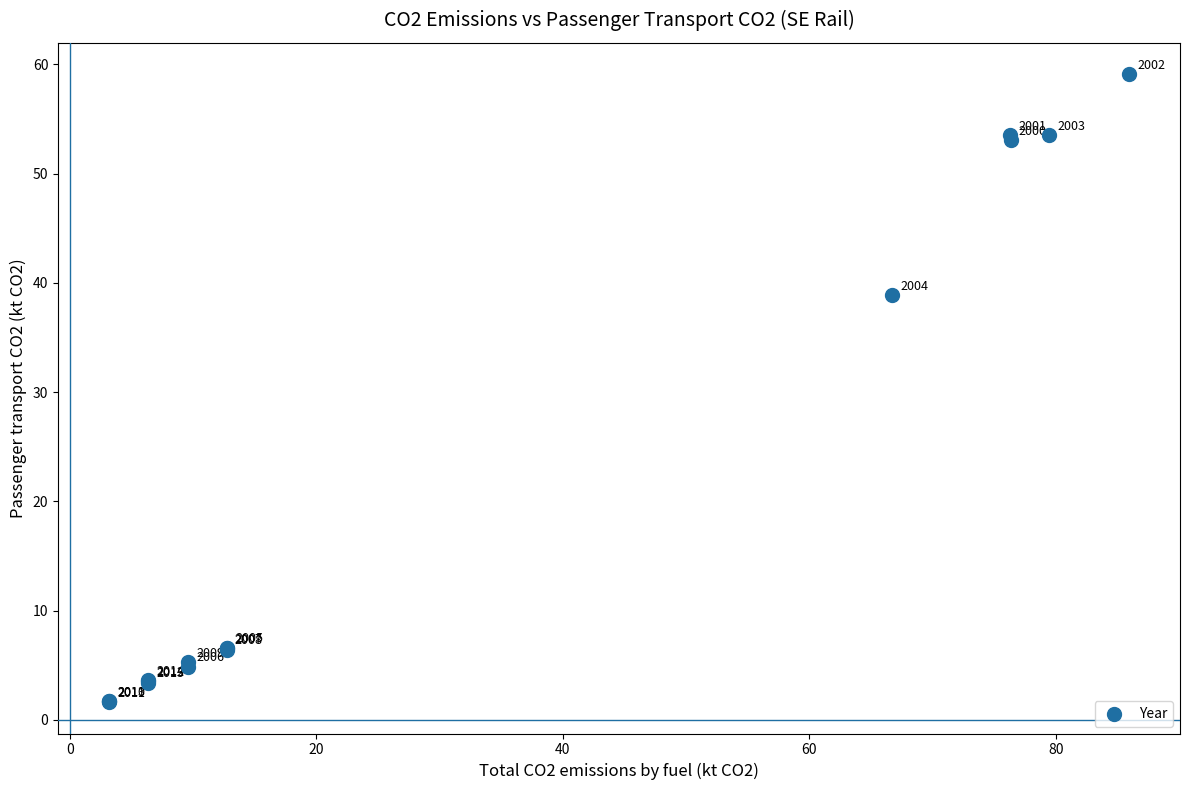

What Y value in the scatter plot is closest to 30?

38.9